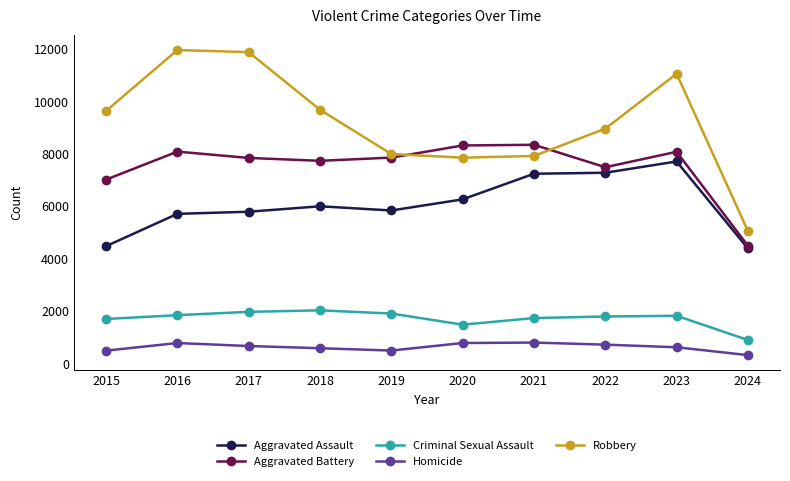

True or false: Homicide and Aggravated Battery intersect in this chart.

False